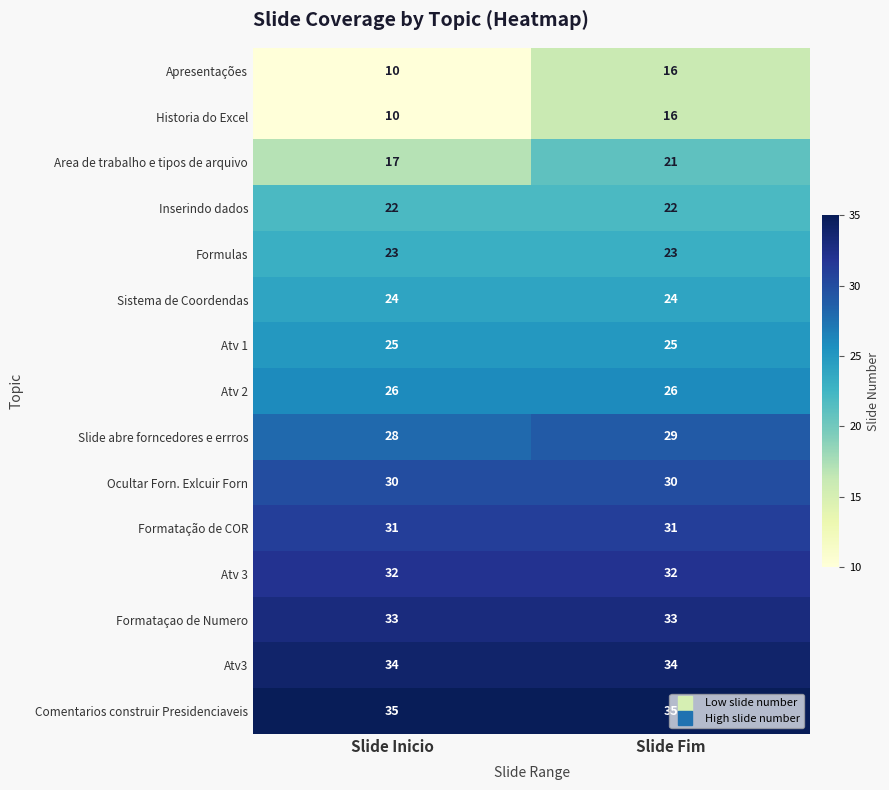

Is the value of Slide abre forncedores e errros at Slide Inicio greater than the value of Formatação de COR at Slide Inicio?

No